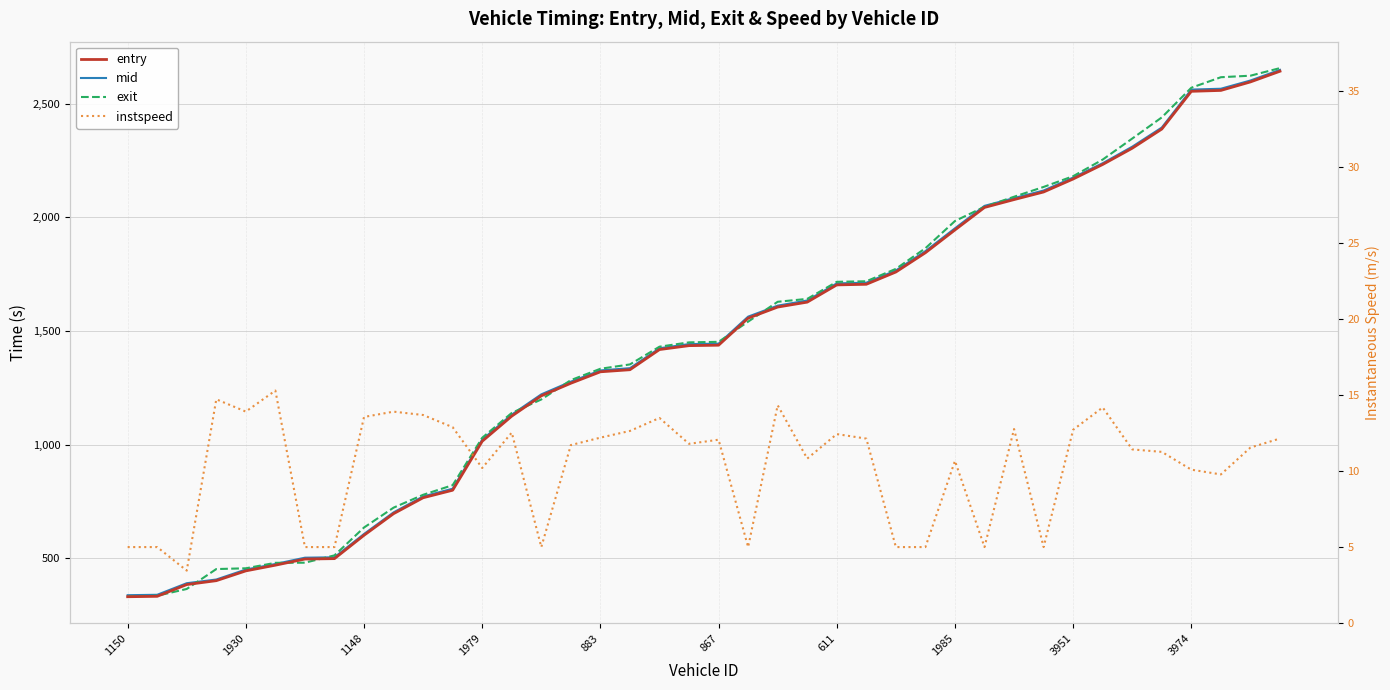

How many lines are shown in the chart?

4